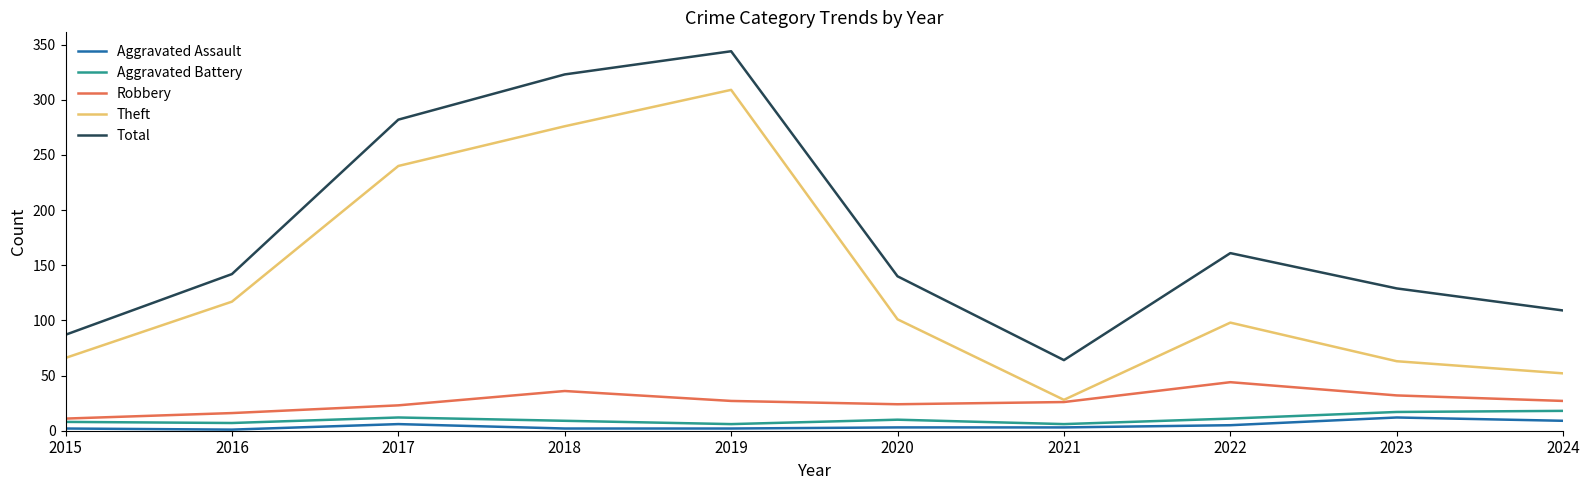

True or false: Aggravated Assault and Total cross at least once.

False